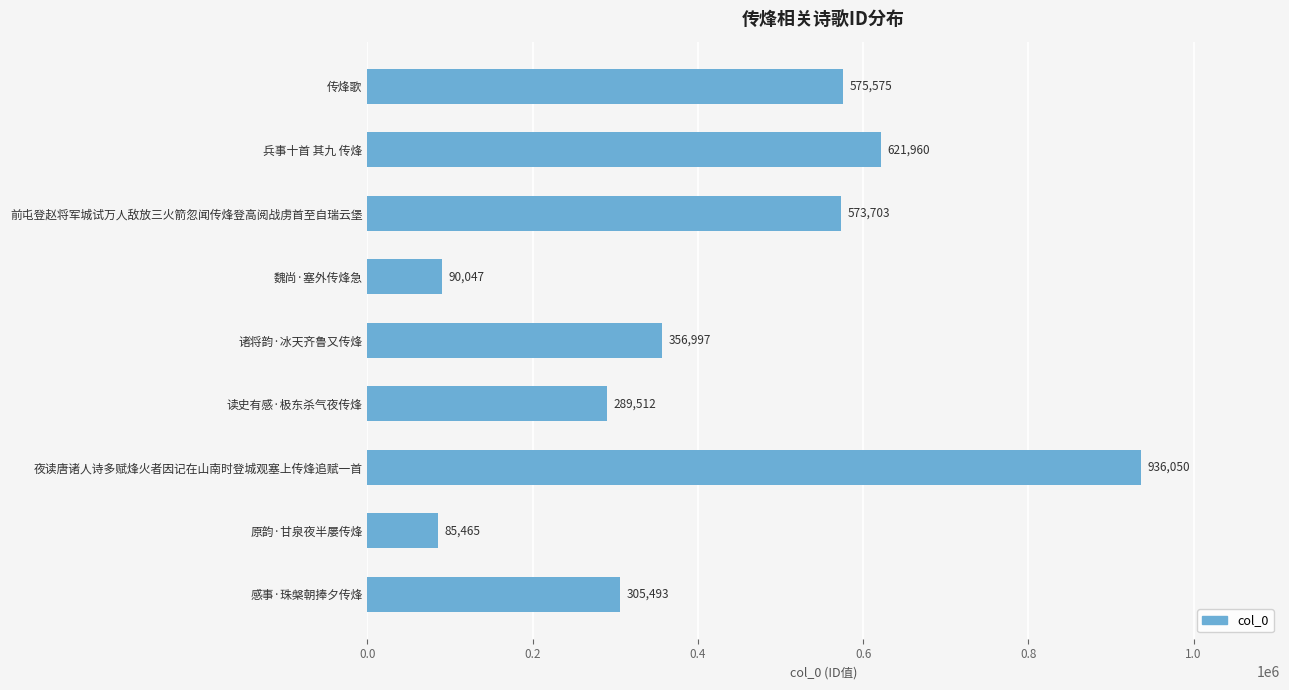

What is the sum of all values?

3834802